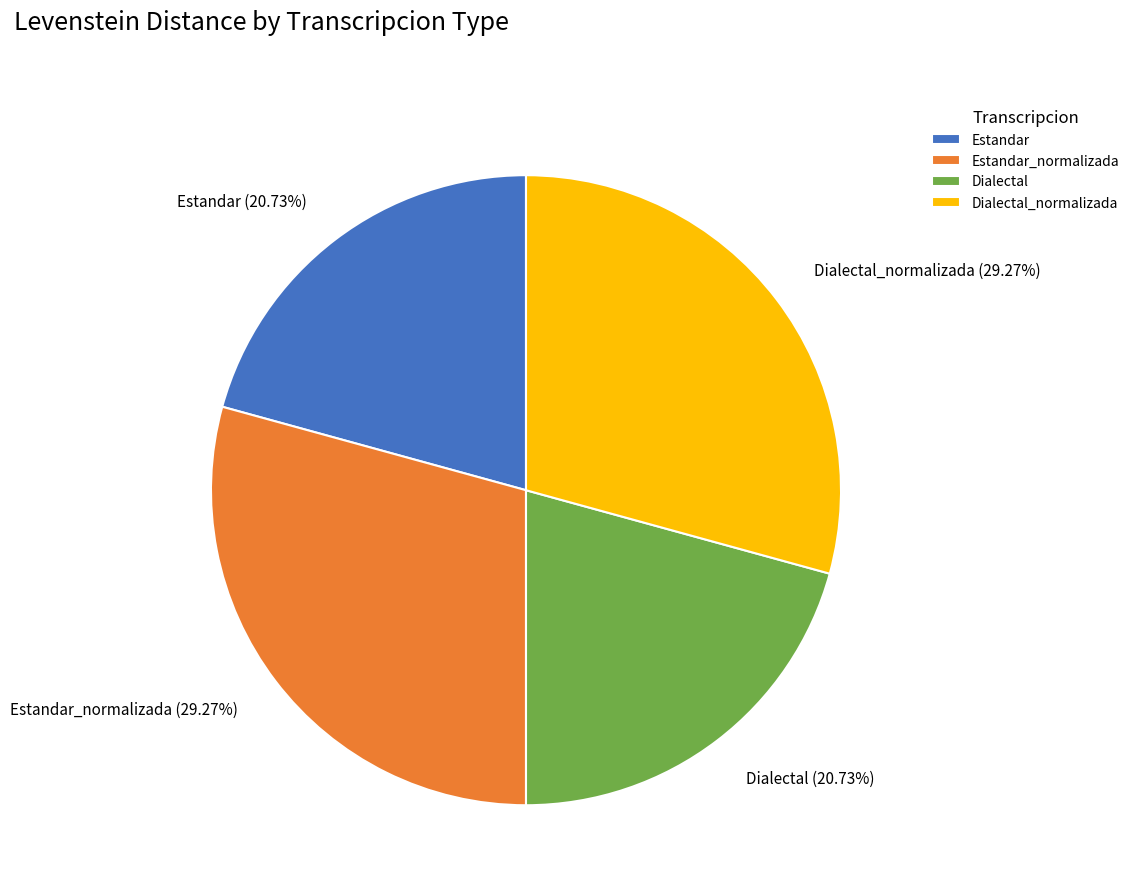

Does Dialectal account for over 50% of the chart?

No